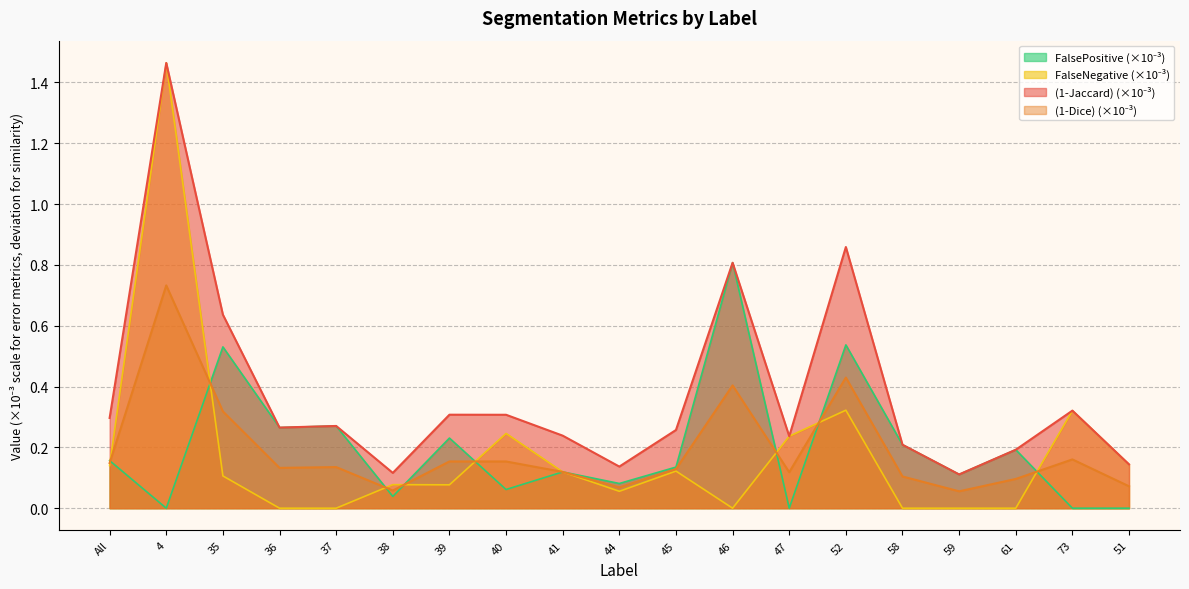

The value of Dice at 58 is 0.1. True or false?

True